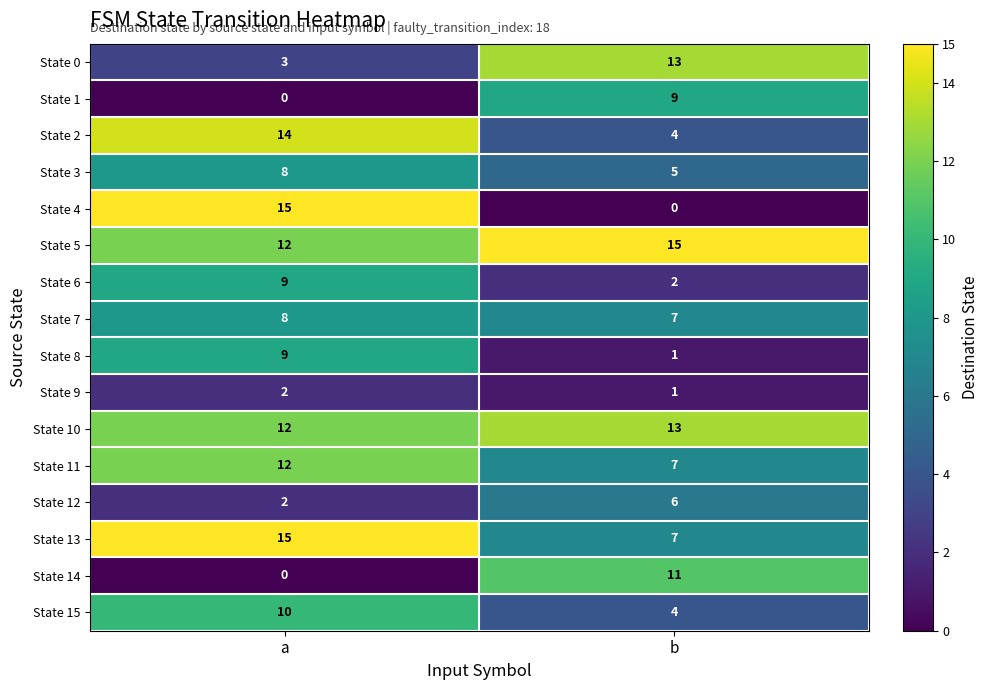

What is the total value across all series at a?

131